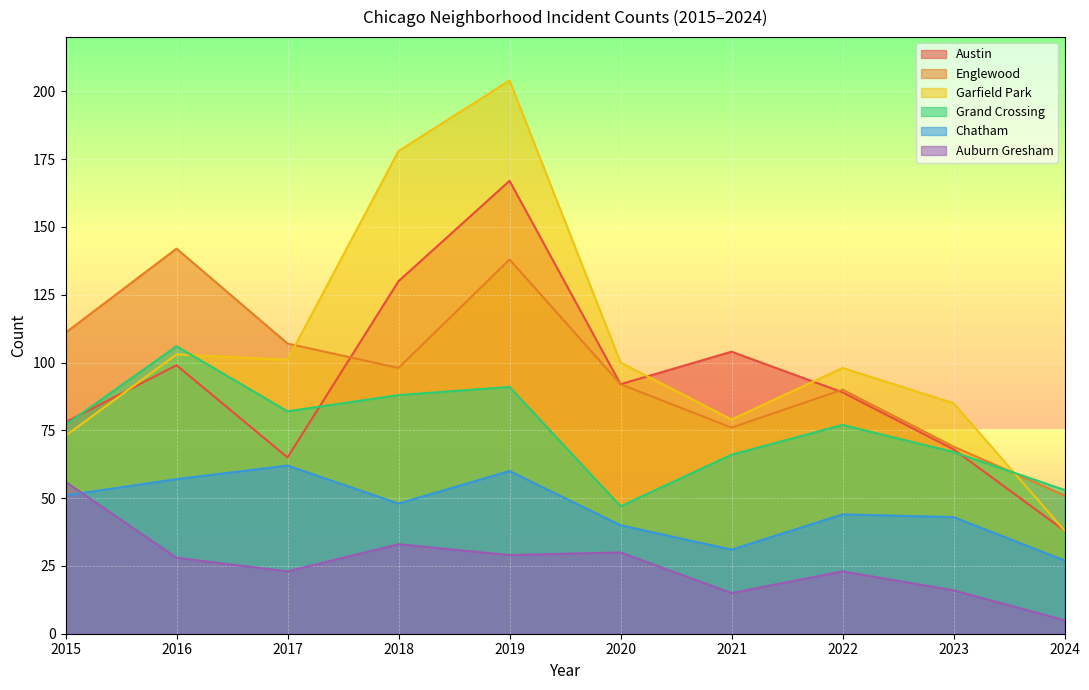

At how many categories does at least one series exceed 178?

1